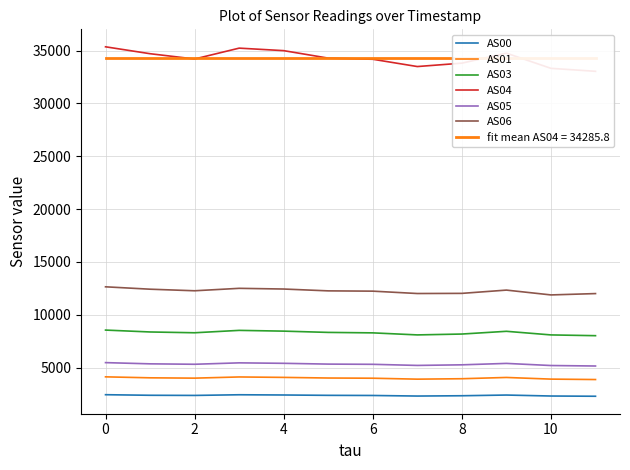

At which category does AS03 reach its first local valley?

2